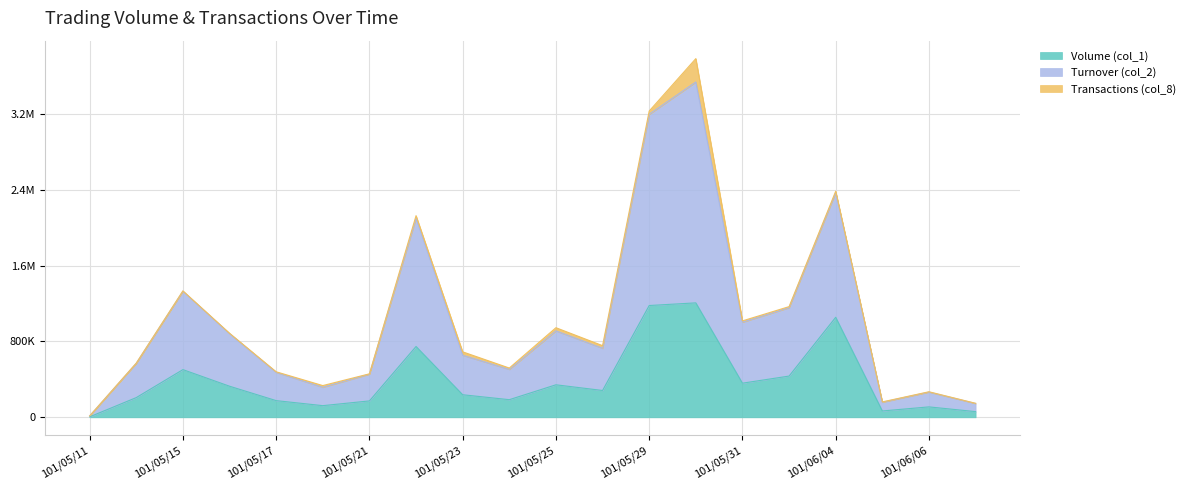

What is the value of the Volume (col_1) point at the 2nd from the left?

208000